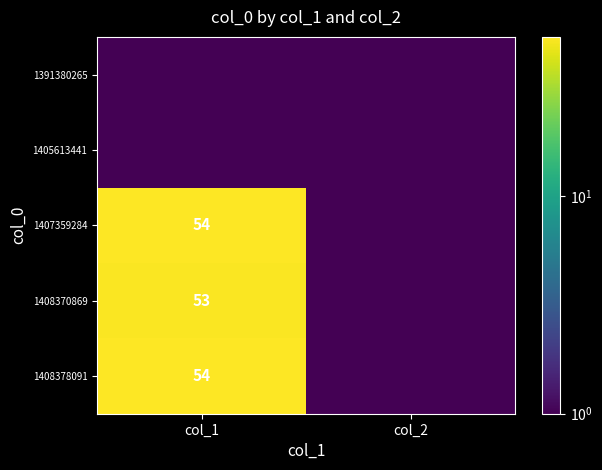

The 1407359284 series shows 19.2 at col_1. True or false?

False